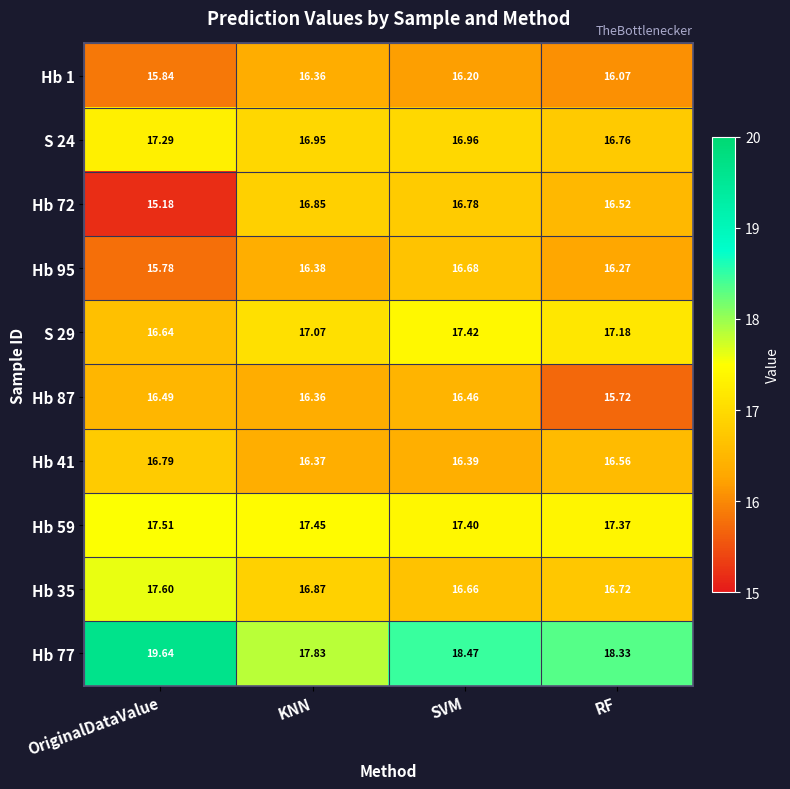

Which category has the lowest value in the Hb 1 series?

OriginalDataValue